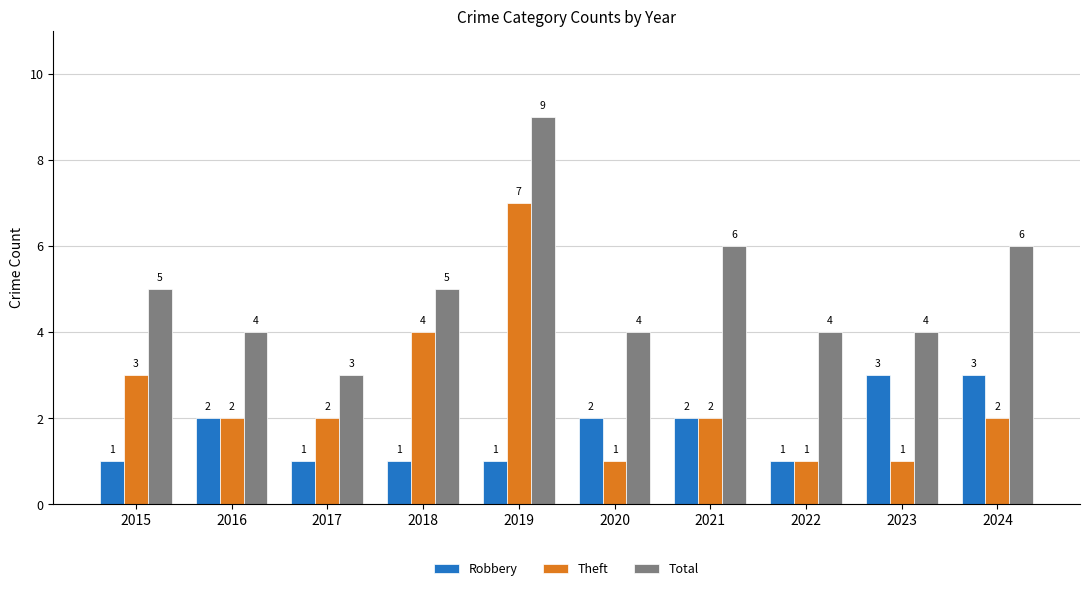

What is the smallest value displayed?

1